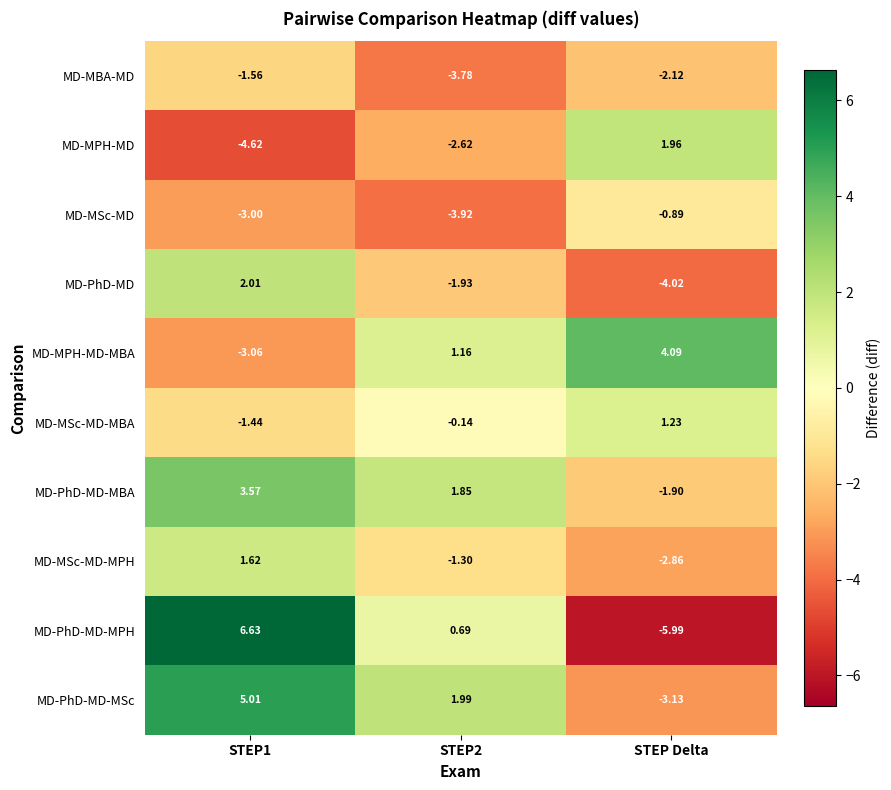

Rank the series by their maximum value, from lowest to highest.

MD-MBA-MD, MD-MSc-MD, MD-MSc-MD-MBA, MD-MSc-MD-MPH, MD-MPH-MD, MD-PhD-MD, MD-PhD-MD-MBA, MD-MPH-MD-MBA, MD-PhD-MD-MSc, MD-PhD-MD-MPH